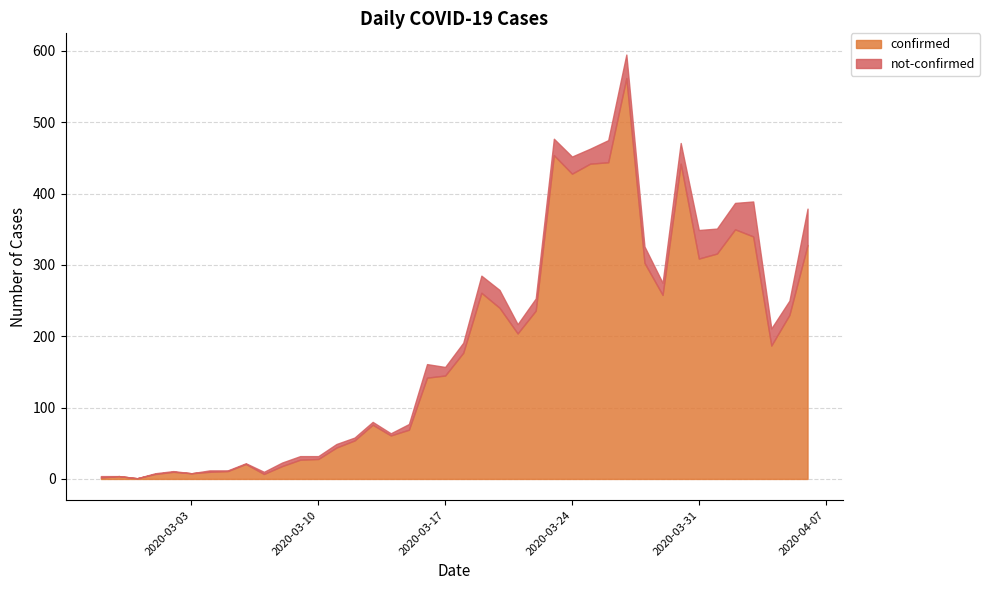

Which series has the largest range (max minus min)?

confirmed